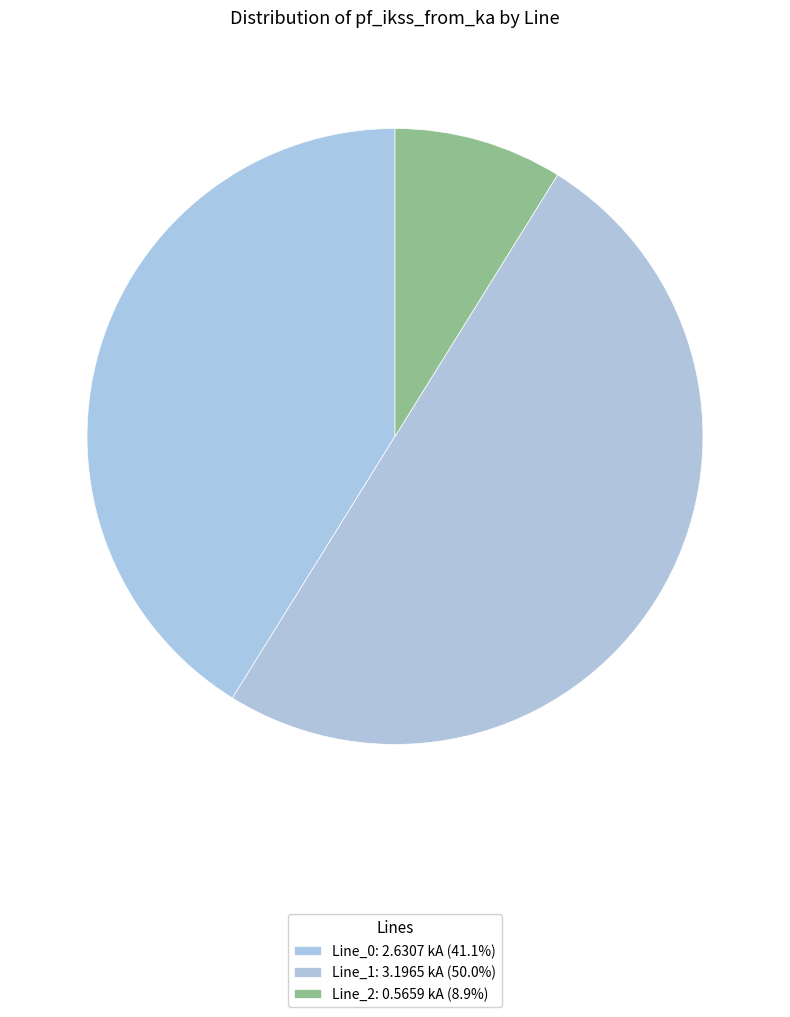

Which category has the biggest portion of the pie?

Line_1